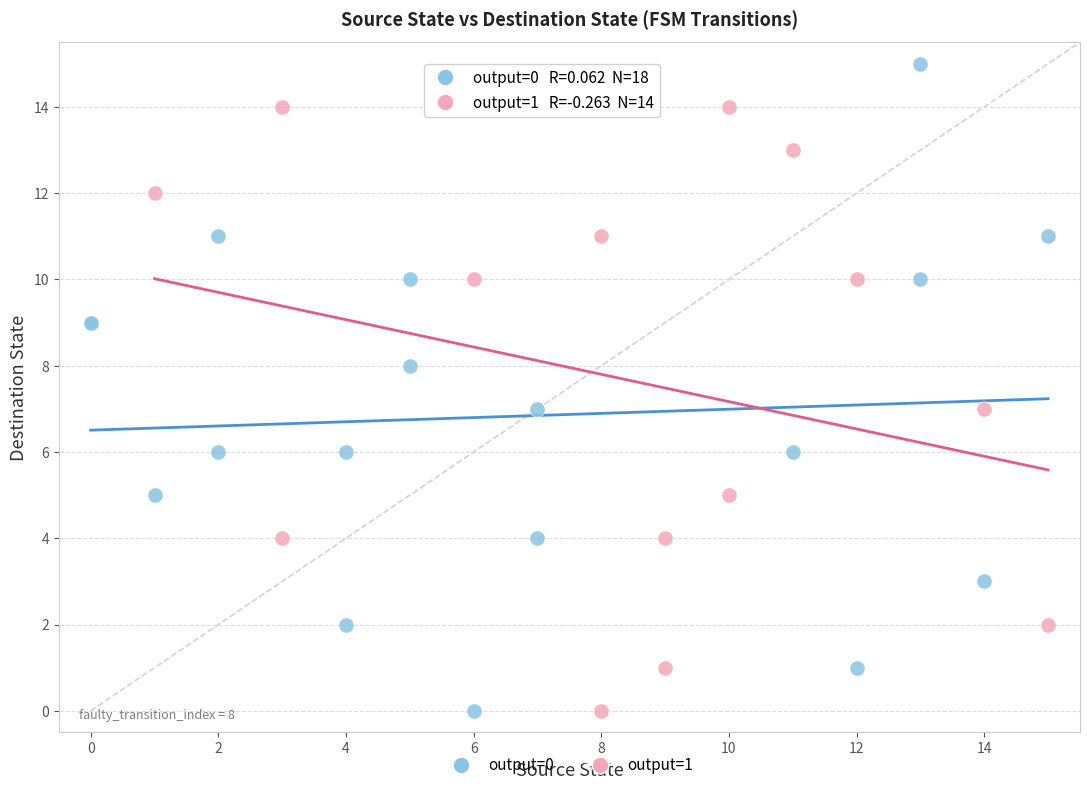

Which series contains the highest Y value?

output=0